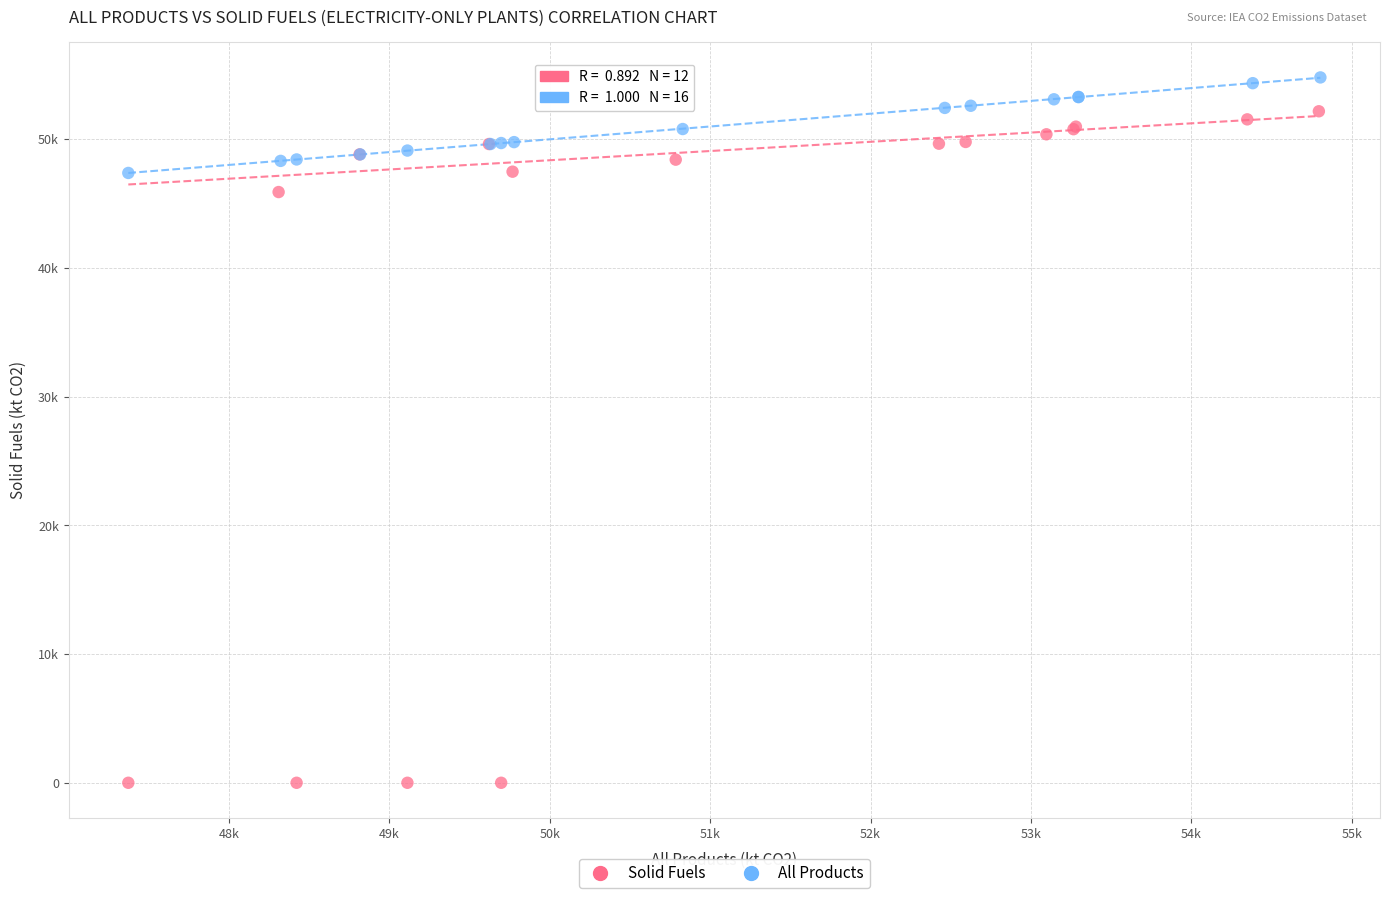

What are all the series names shown in the legend?

Solid Fuels, All Products